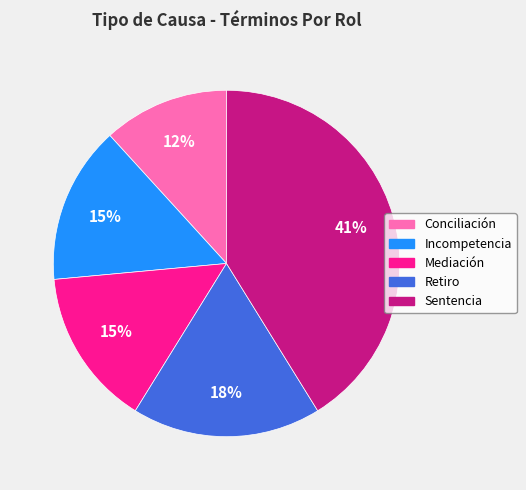

To the nearest percent, what is the average slice percentage?

20%